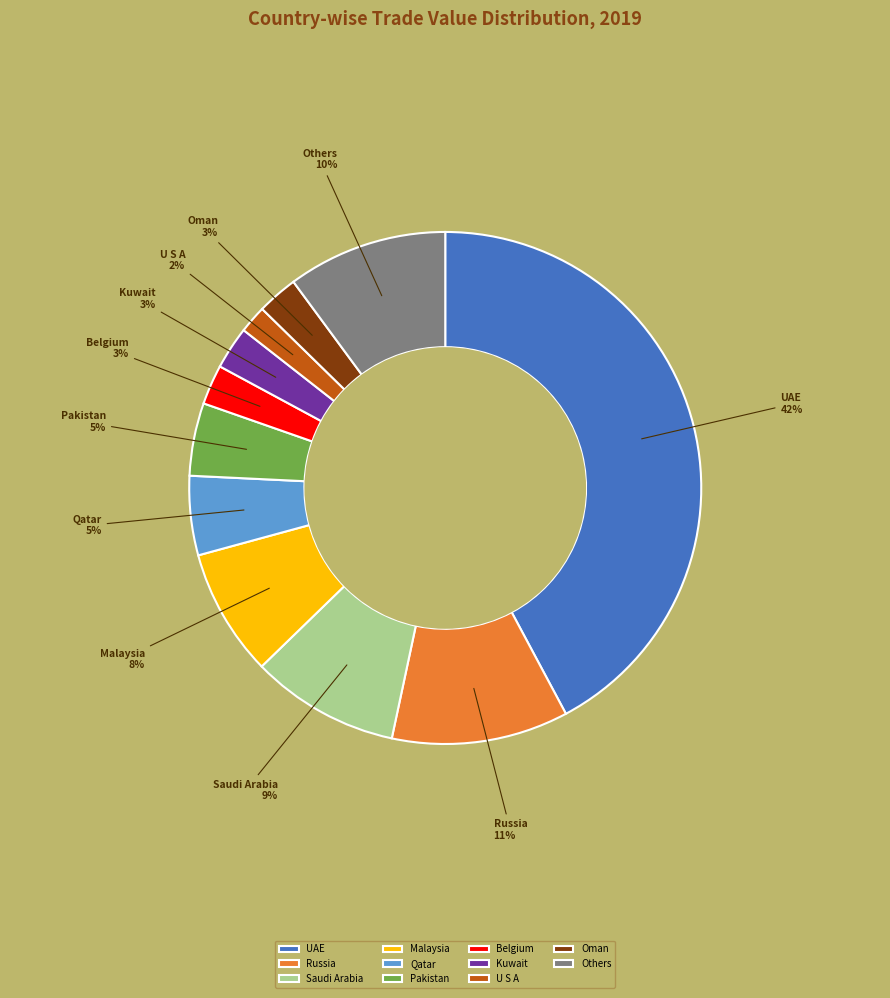

To the nearest percent, what is the difference between the Others and Kuwait slice percentages?

7%